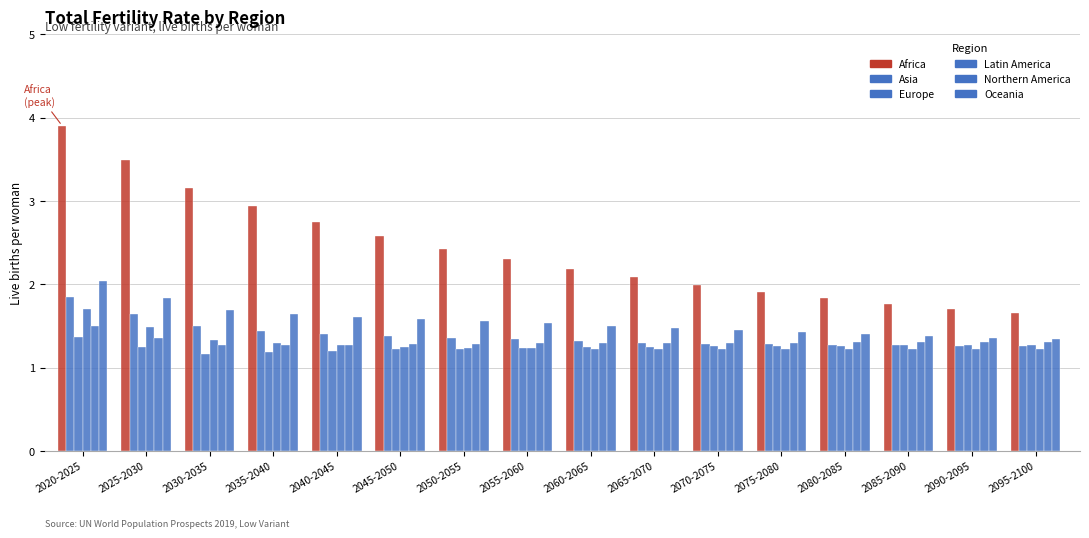

Count the number of data series in this chart.

6